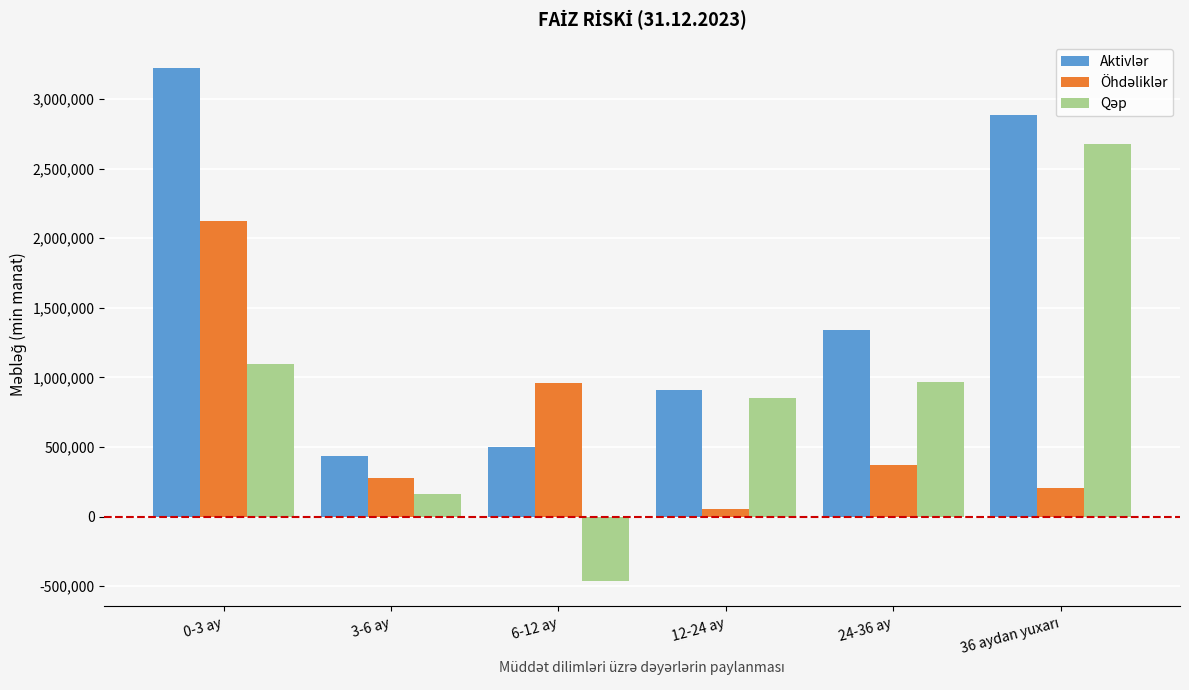

What is the total value across all series at 24-36 ay?

2687886.7